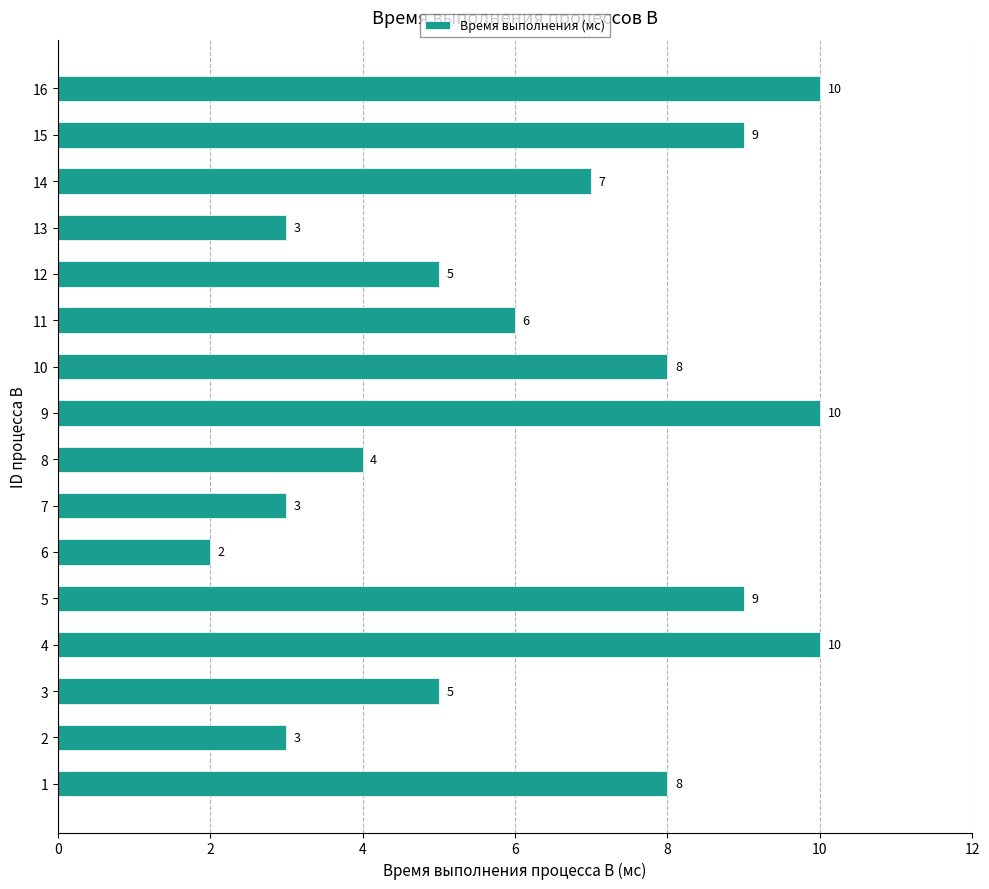

Where is the data nearest to the value 6?

11